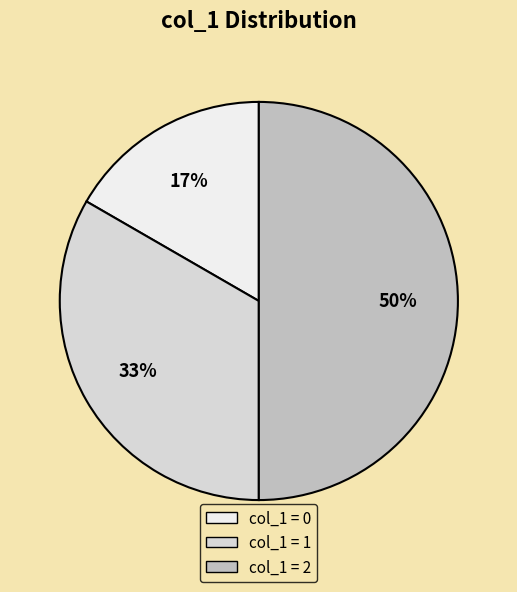

To the nearest percent, what is the average slice percentage?

33%